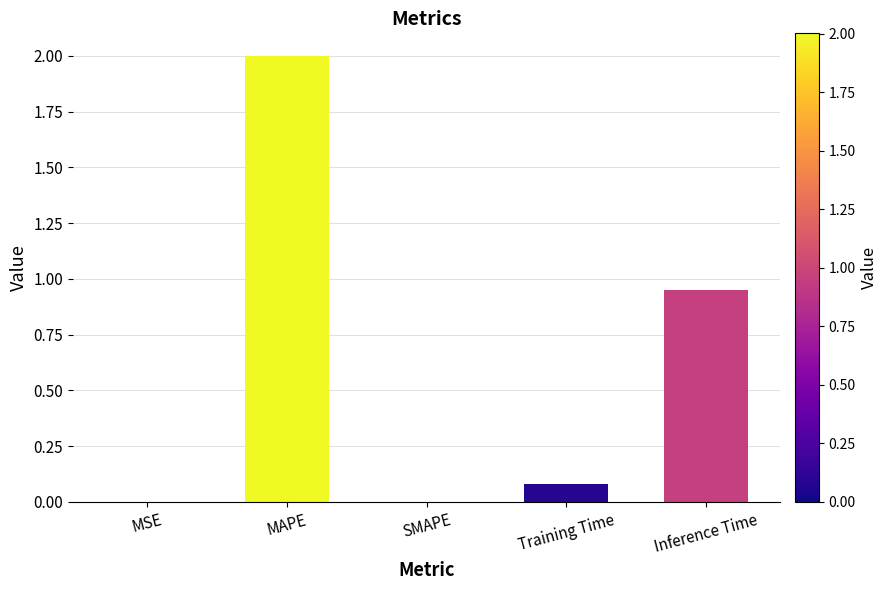

What is the change in value from MAPE to Inference Time?

-1.1